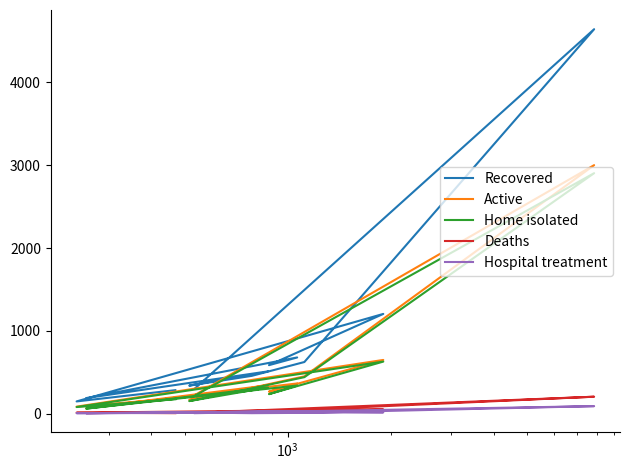

Which series has the largest total across all categories?

Recovered